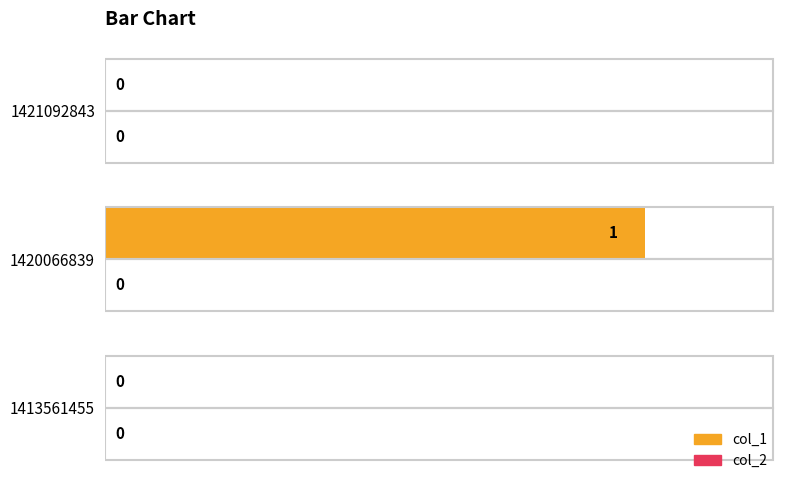

Are the bars horizontal?

Yes